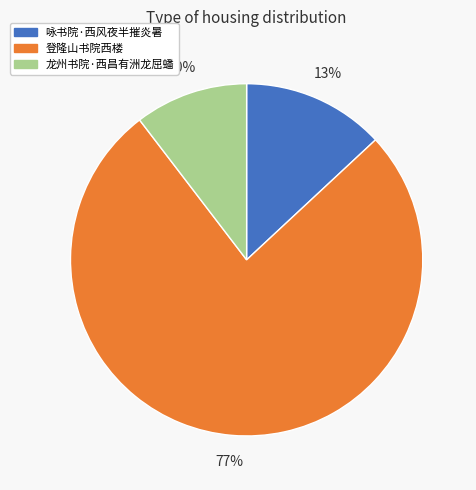

Does any single category account for the majority?

Yes